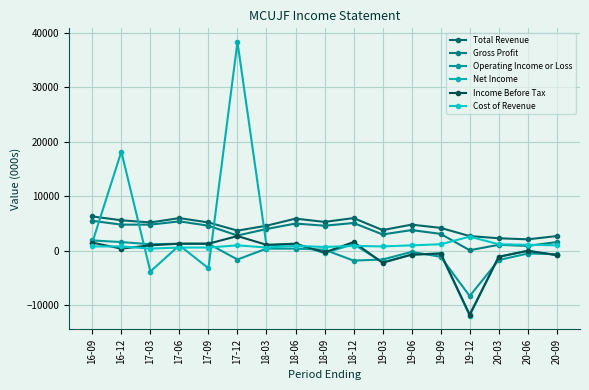

What is the value of the Total Revenue point at the 9th from the left?

5300